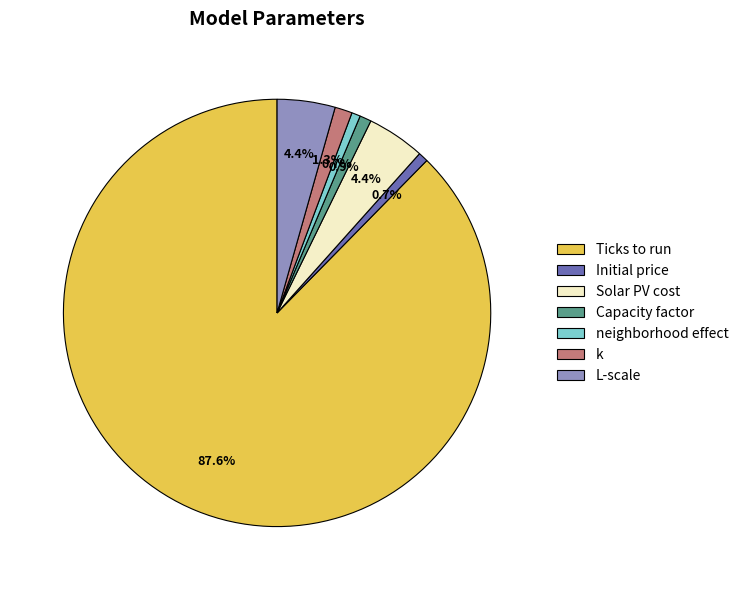

Which category has the biggest portion of the pie?

Ticks to run